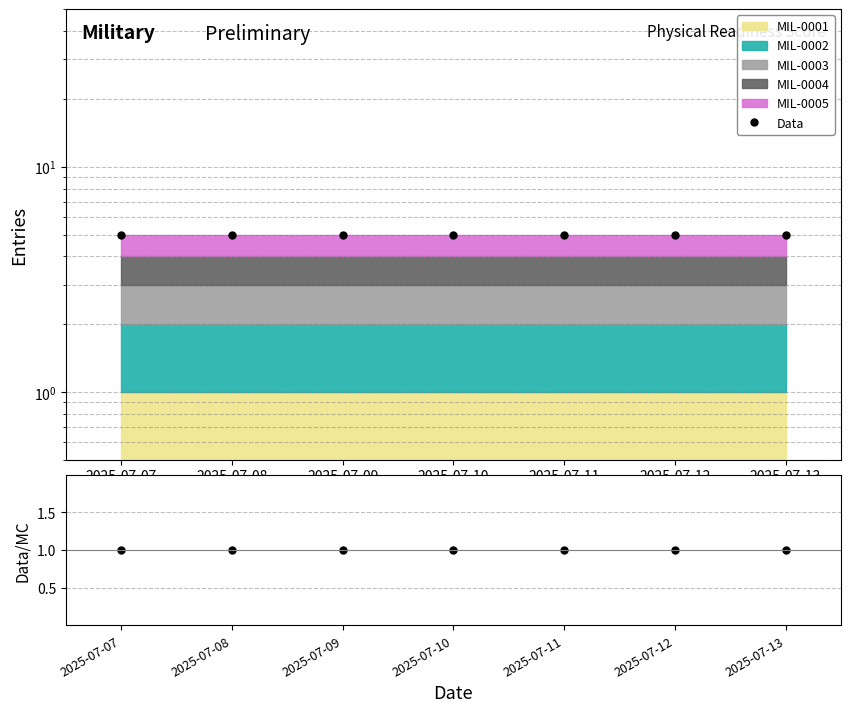

Which series changed the most between 2025-07-08 and 2025-07-09?

Data